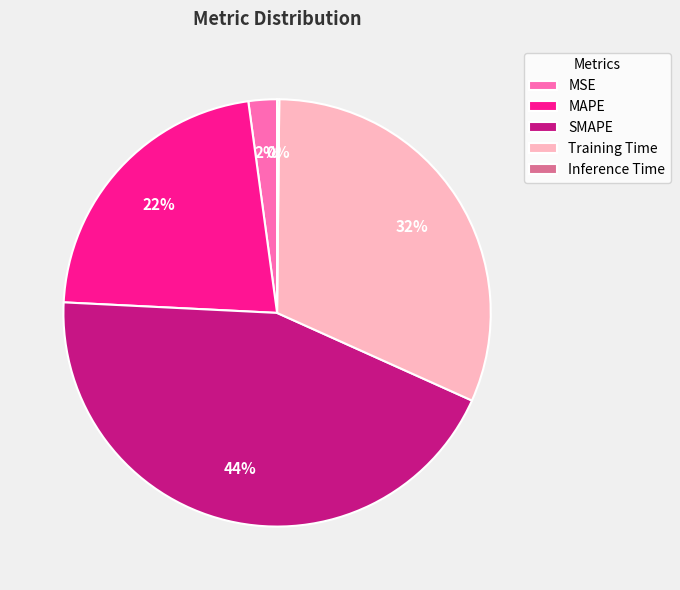

Do MSE and MAPE together represent more than half of the pie?

No